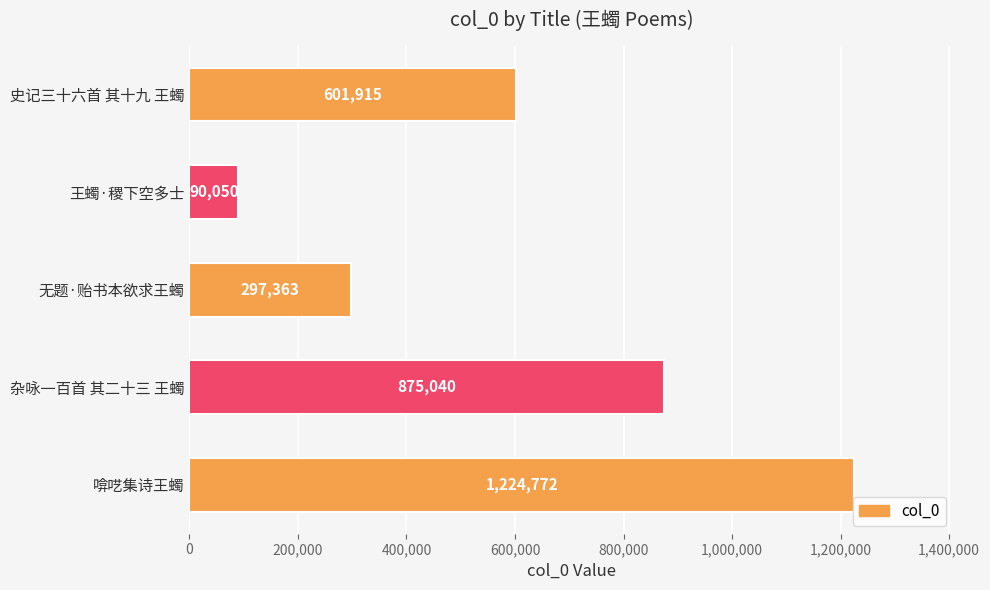

What is the difference between the maximum and minimum values?

1134722